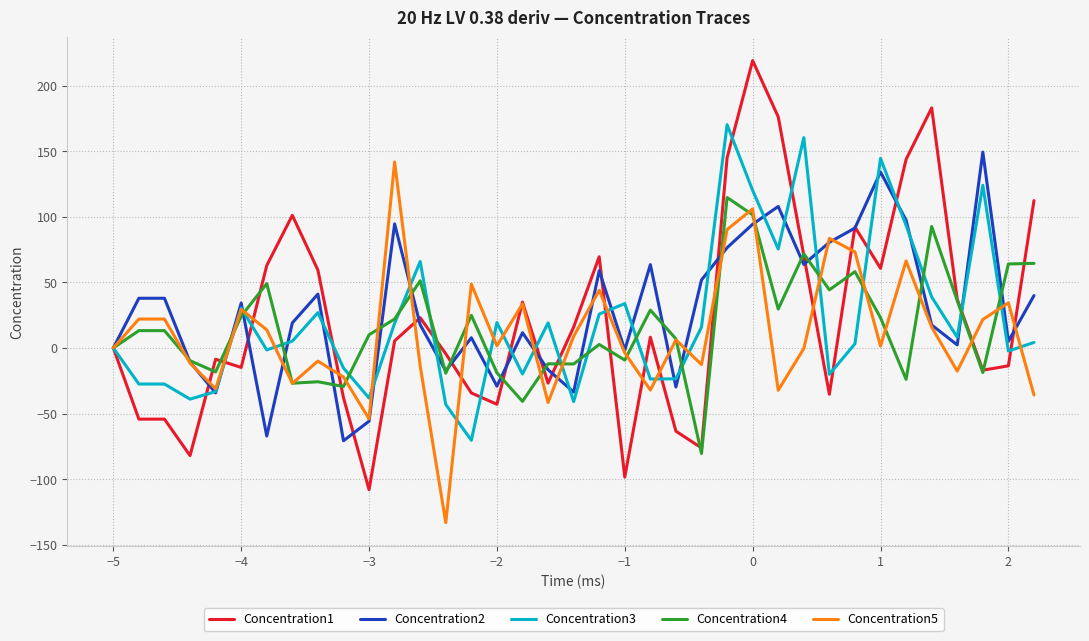

What is the lowest value of the Concentration4 series?

-80.4